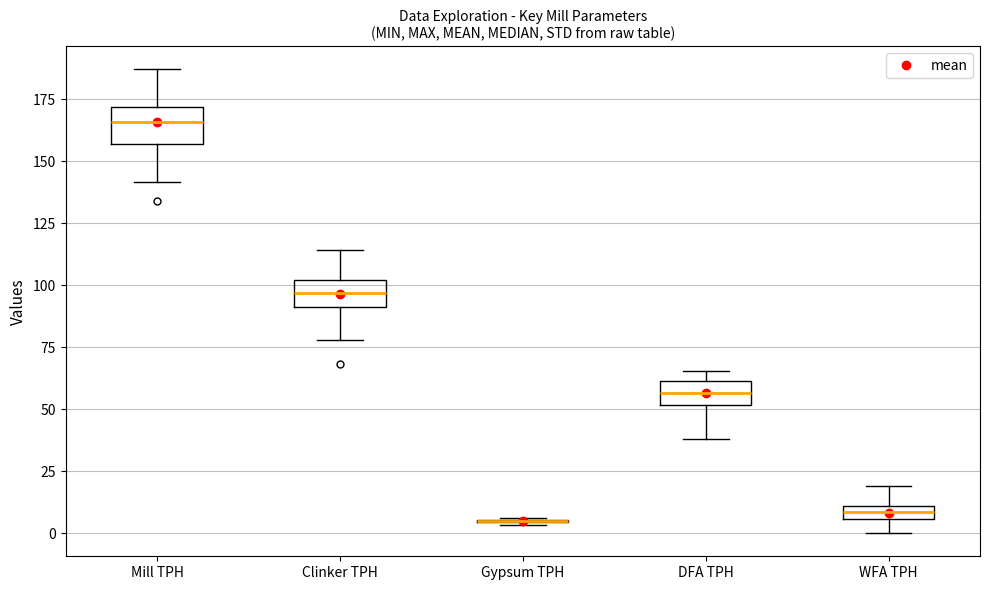

Where is the upper edge of the box for WFA TPH on the y-axis? The values are not printed on the chart, so give them approximately, as read against the axis.

10